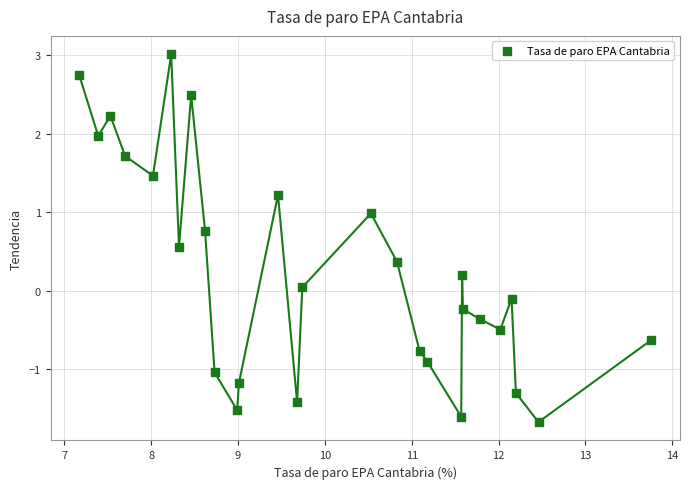

What is the range of X values (max minus min)?

6.6